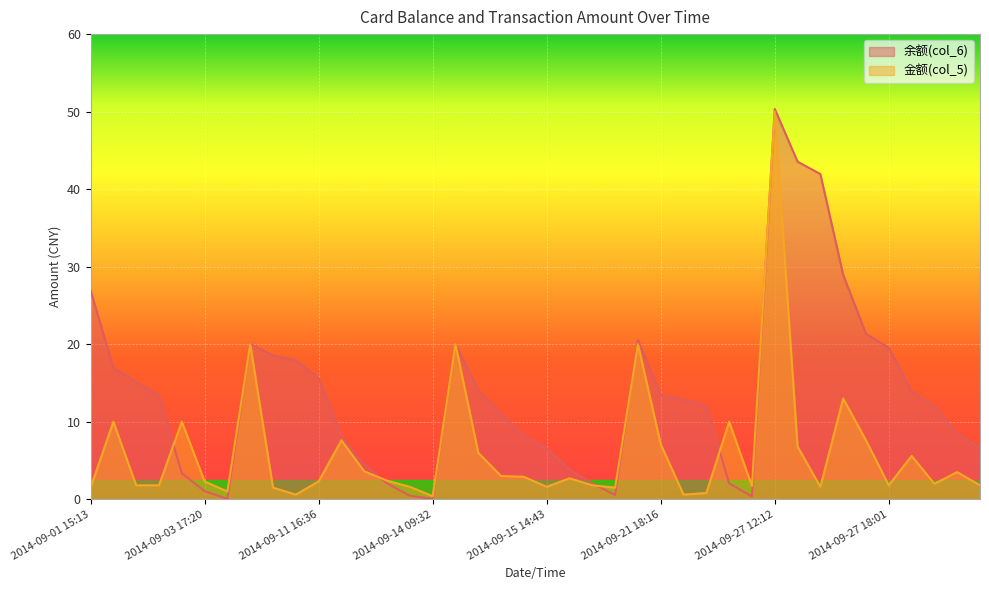

What is the label of the 31st point from the right?

2014-09-10 23:33